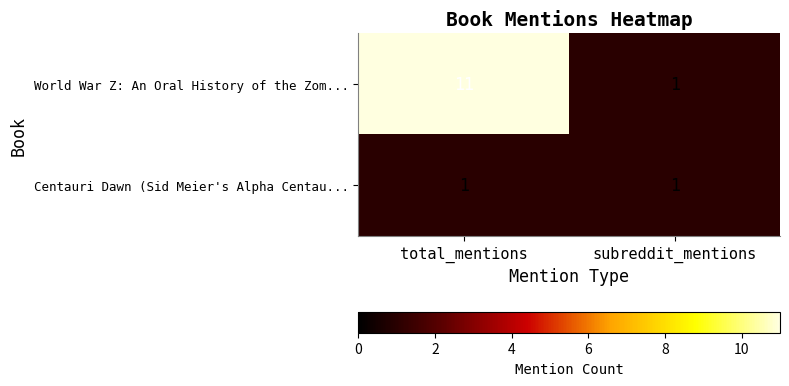

True or false: World War Z: An Oral History of the Zom... has a value of 11 at total_mentions.

True